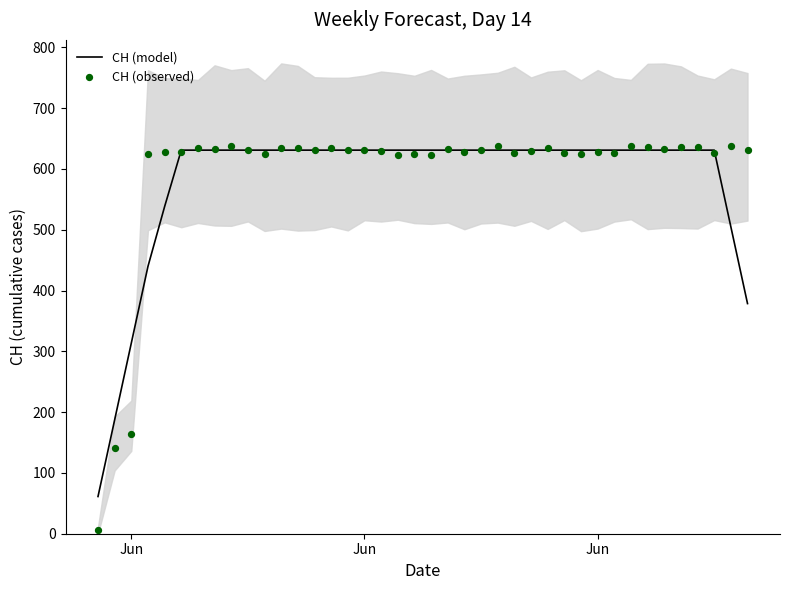

Is the value of CH (model) at 4 greater than the value of CH (observed) at 29?

No